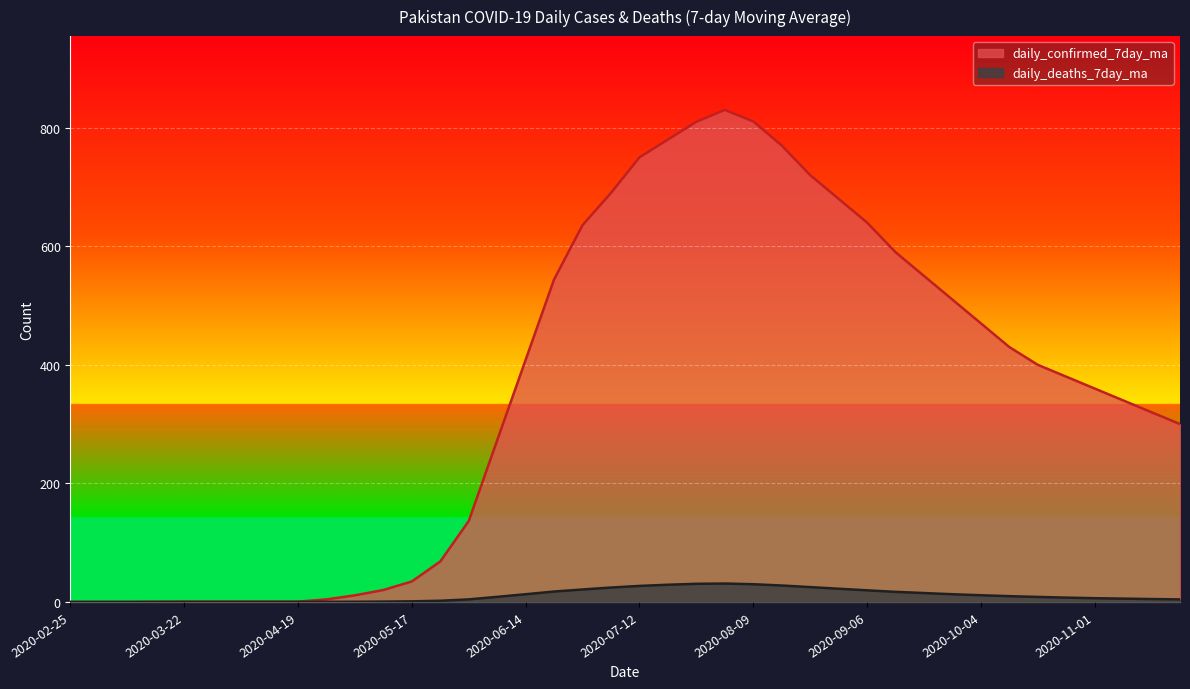

True or false: daily_deaths_7day_ma has more than 2 interior local peaks.

False